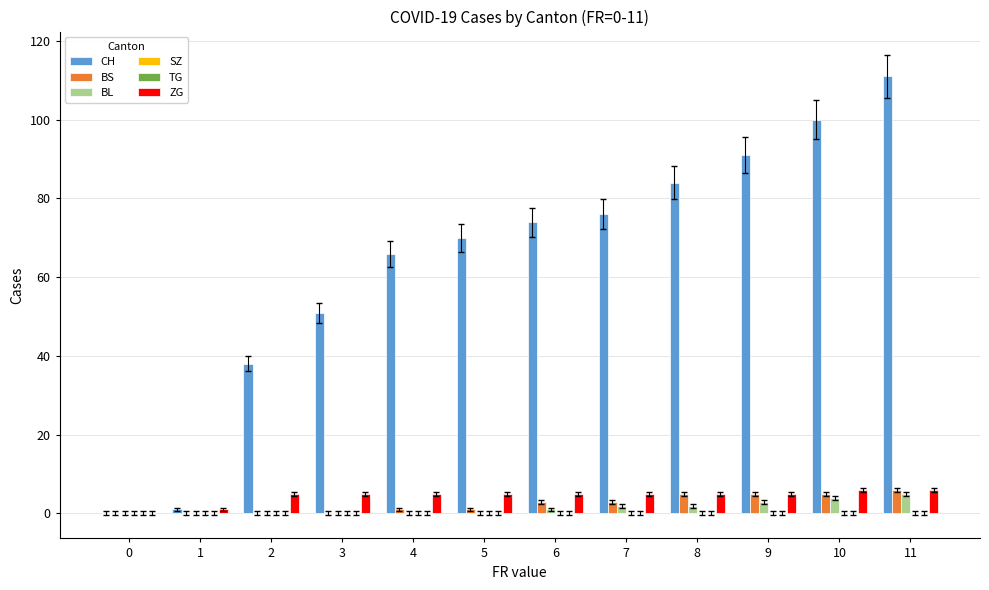

List the labels in order of TG value, largest first.

0, 1, 2, 3, 4, 5, 6, 7, 8, 9, 10, 11